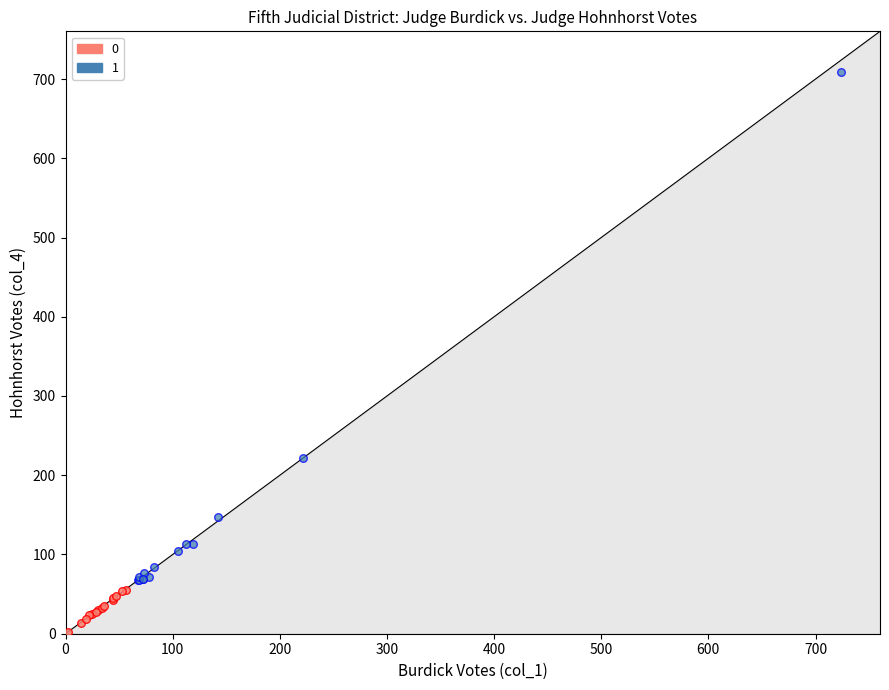

What are all the series names shown in the legend?

0, 1